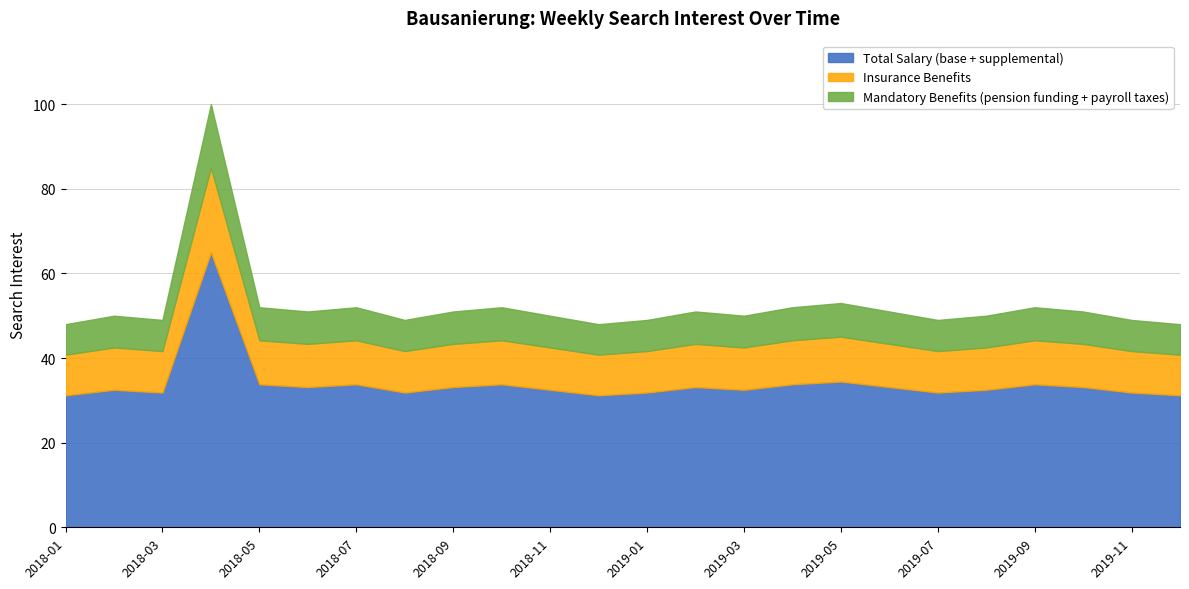

What is the average value?

34.0